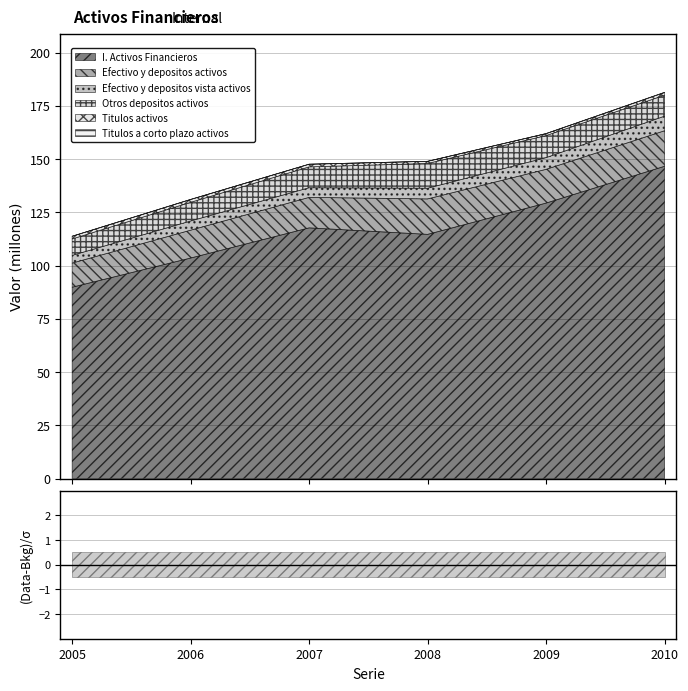

Which label corresponds to the largest value in the chart?

2010